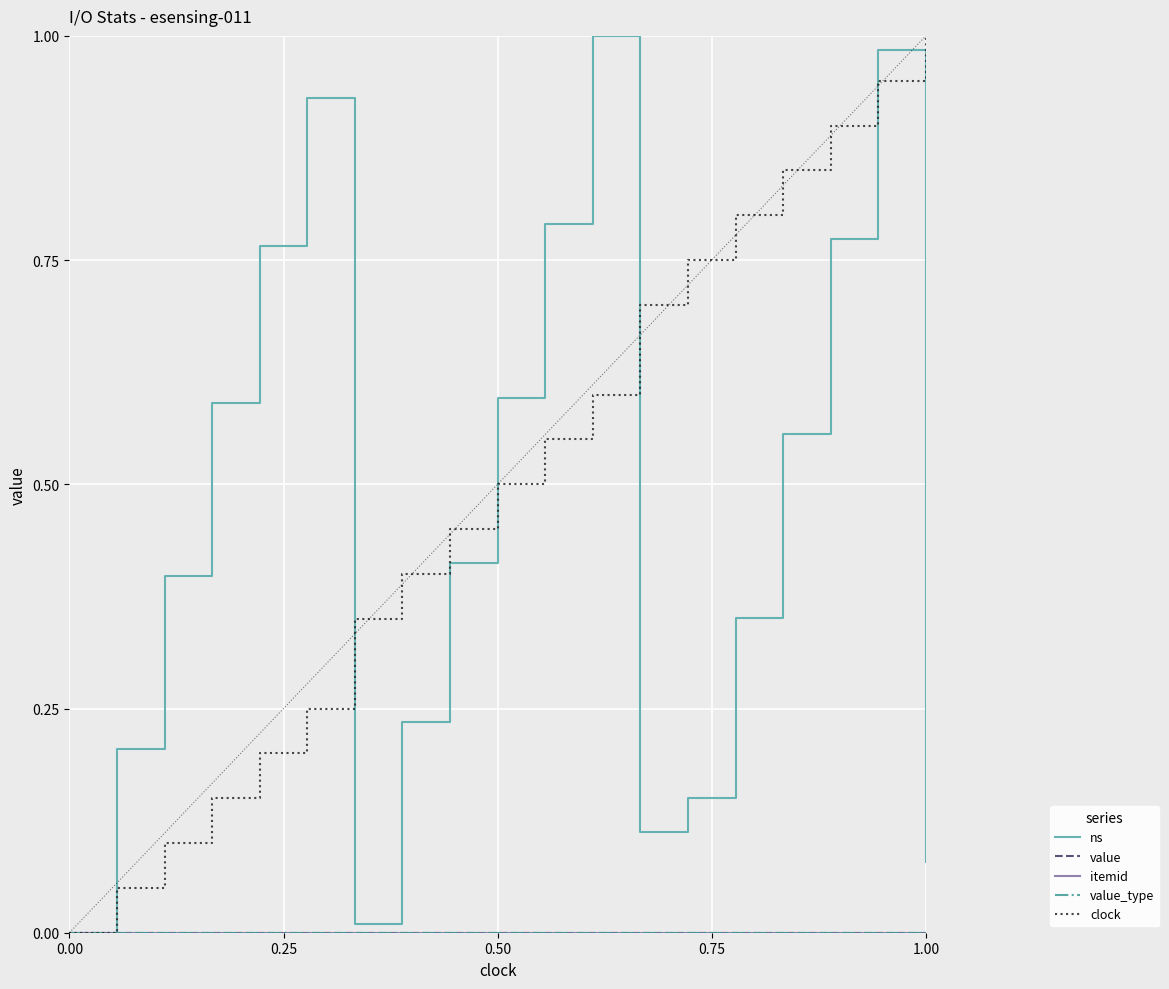

List the series in order of their peak value, highest first.

ns, clock, value, itemid, value_type